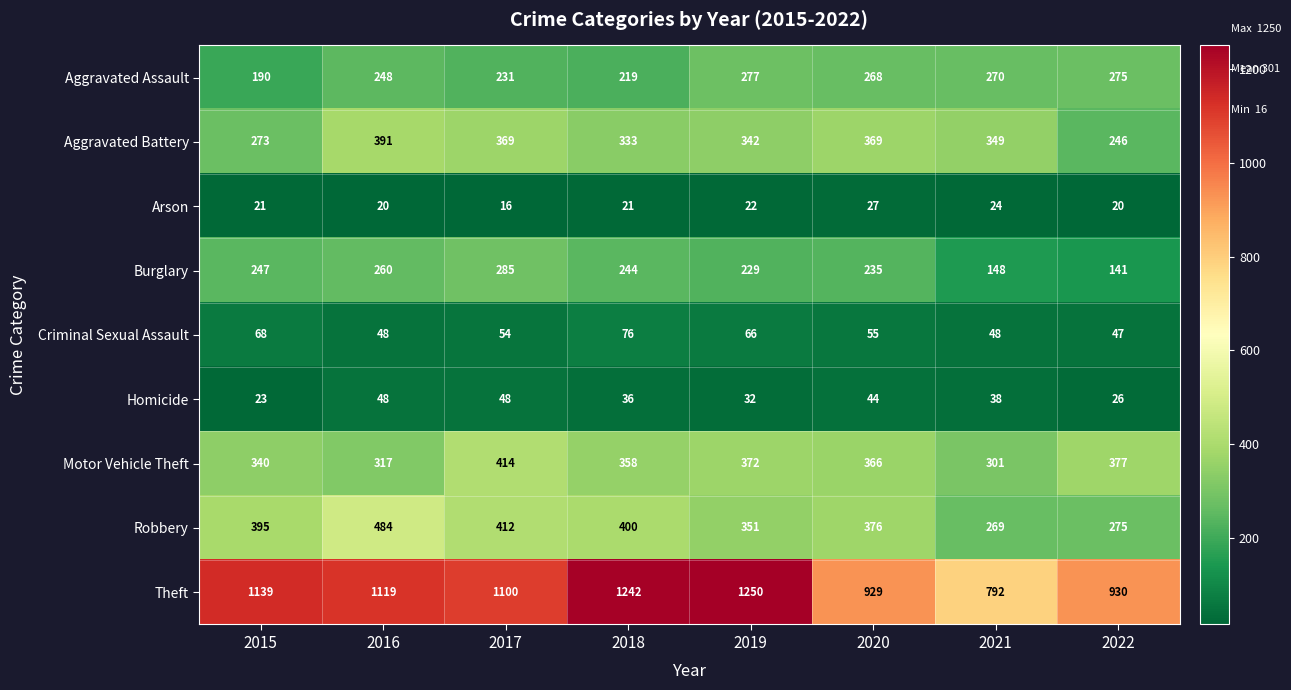

Which series changed the most between 2016 and 2020?

Theft